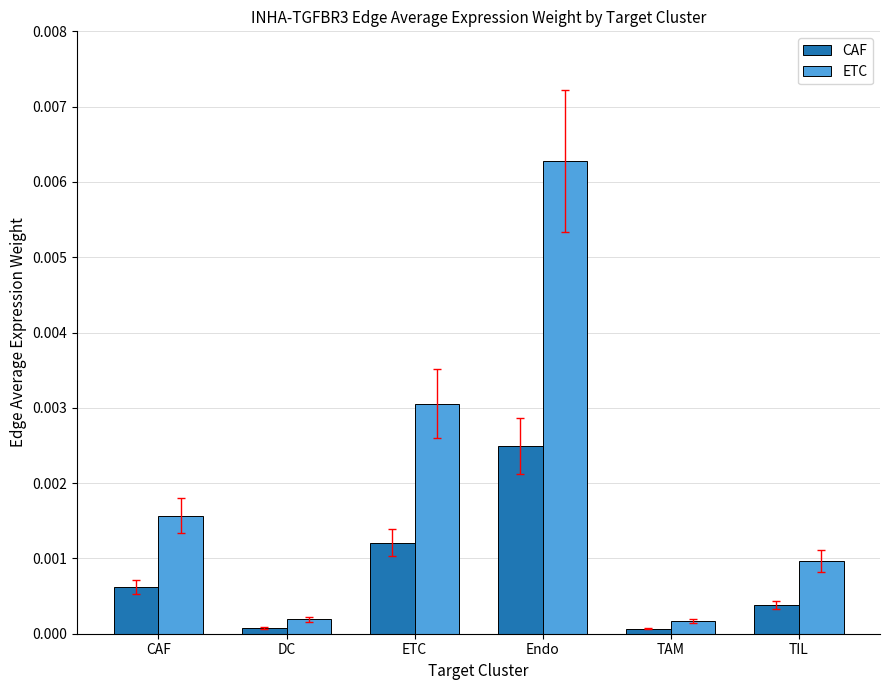

Between Endo and TIL, which series saw the biggest shift?

ETC